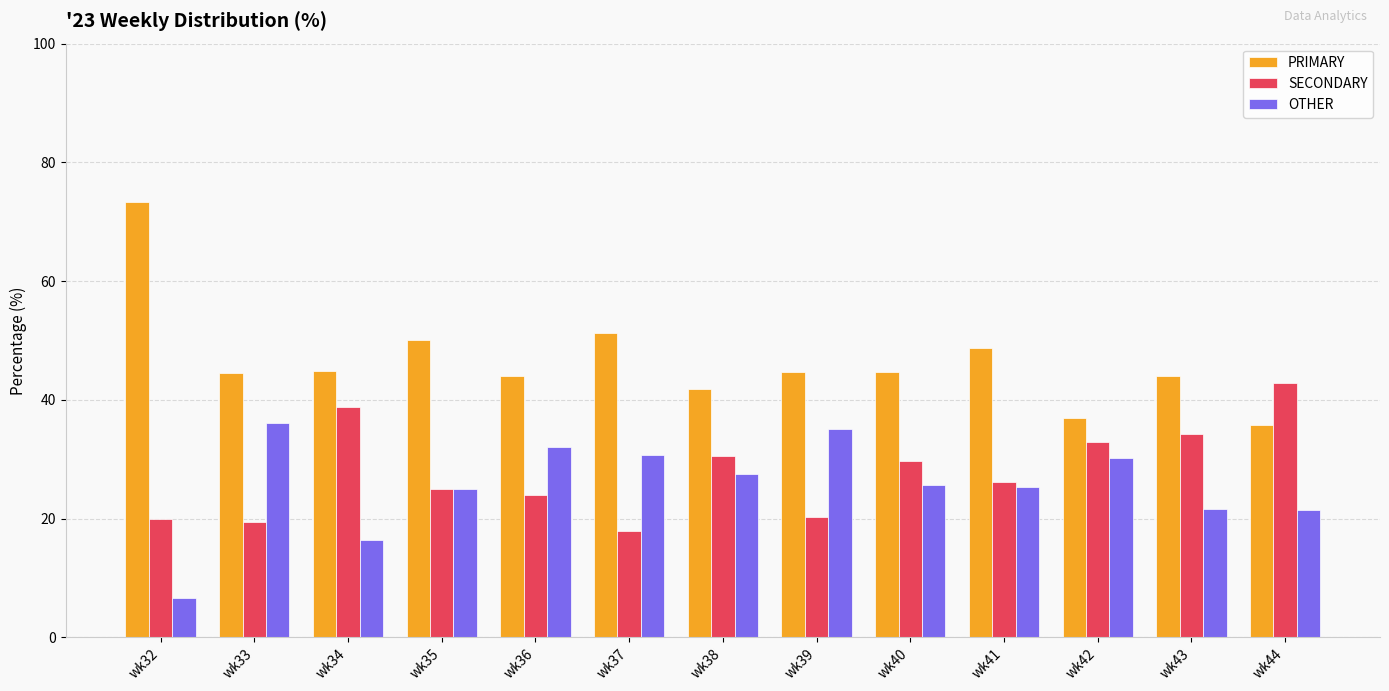

At how many categories does at least one series exceed 27?

13